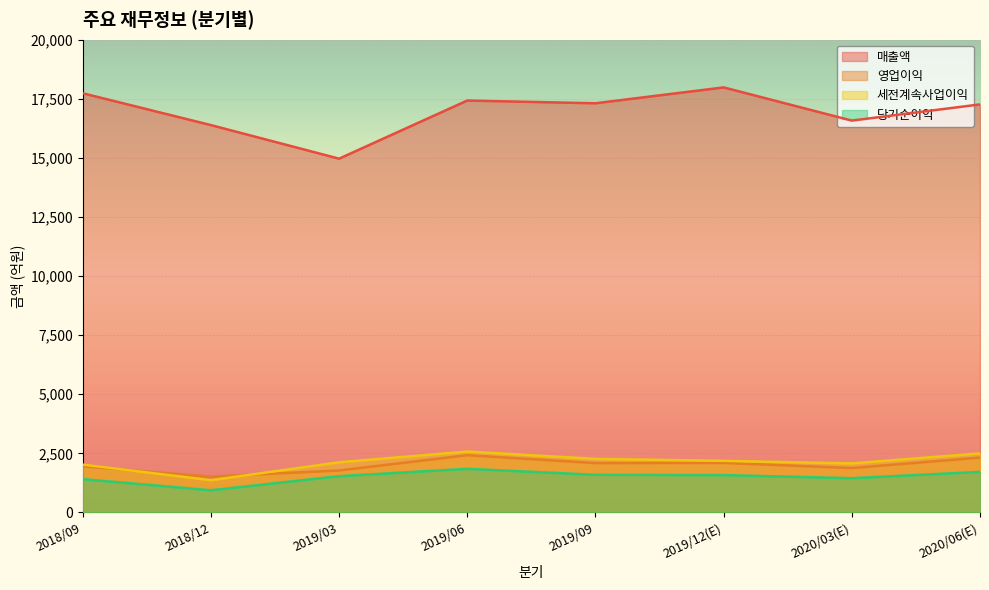

Where is the first local maximum for 세전계속사업이익?

2019/06